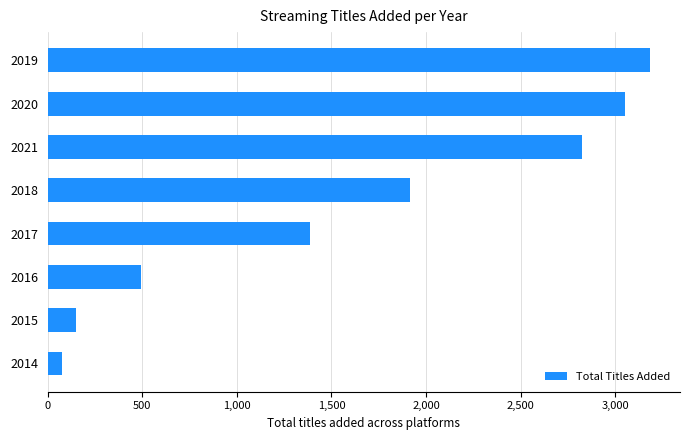

How many data points does each series have?

8